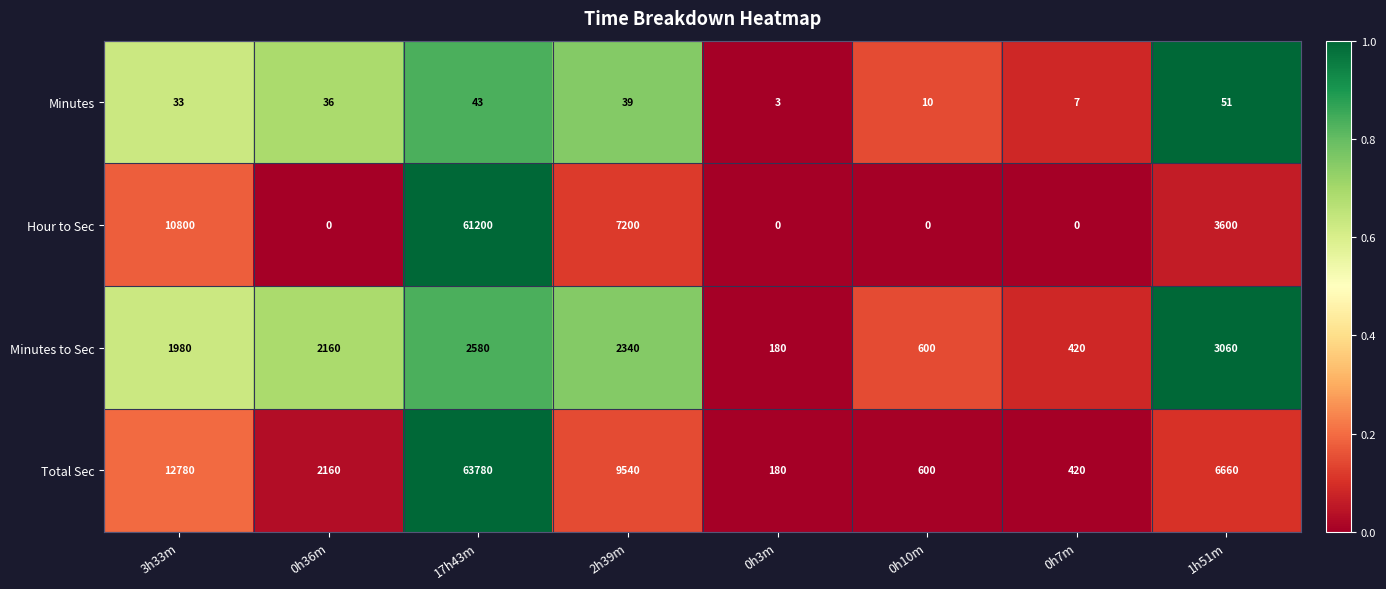

Which series has the largest range (max minus min)?

Total Sec